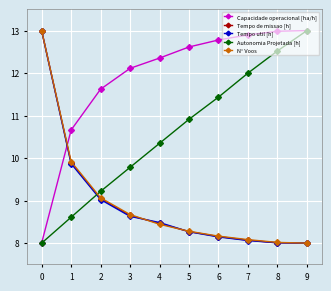

How many distinct data groups are displayed?

5